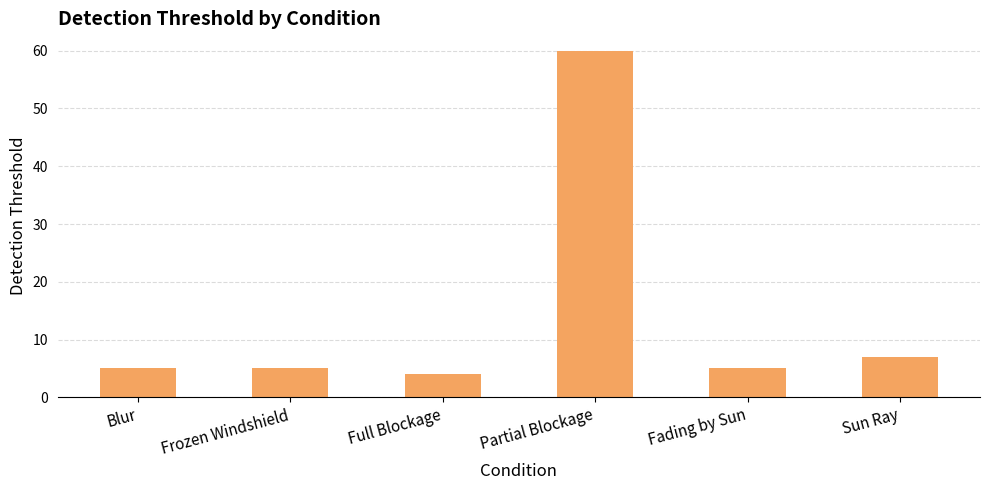

What is the ratio of the value at Sun Ray to the value at Blur?

1.4